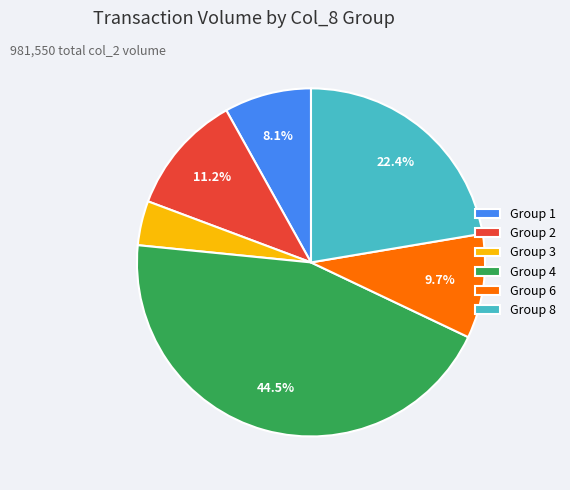

Which slice is the largest?

Group 4